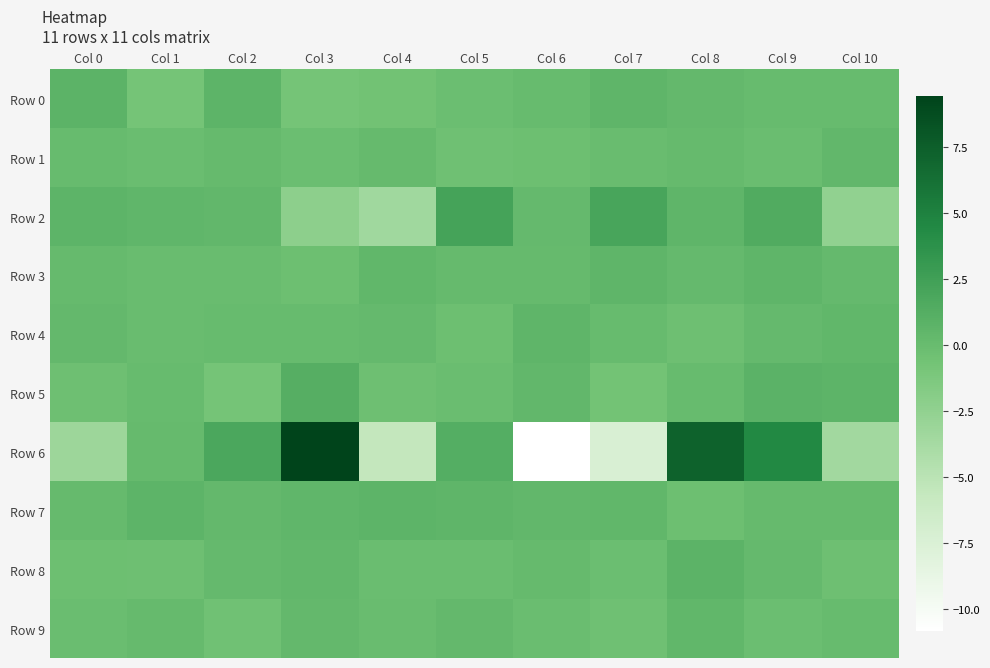

Between Col 7 and Col 1, which is larger?

Col 7